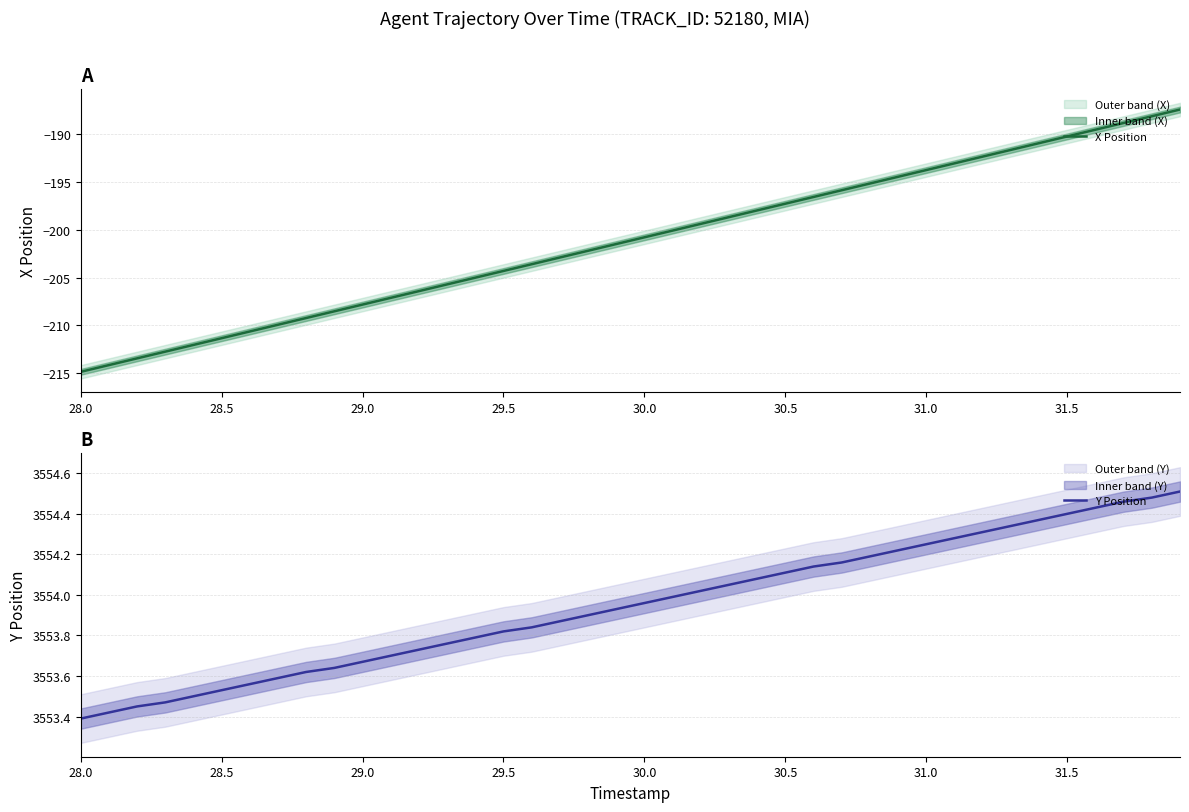

List the series in order of their overall mean, lowest first.

X Position, Y Position